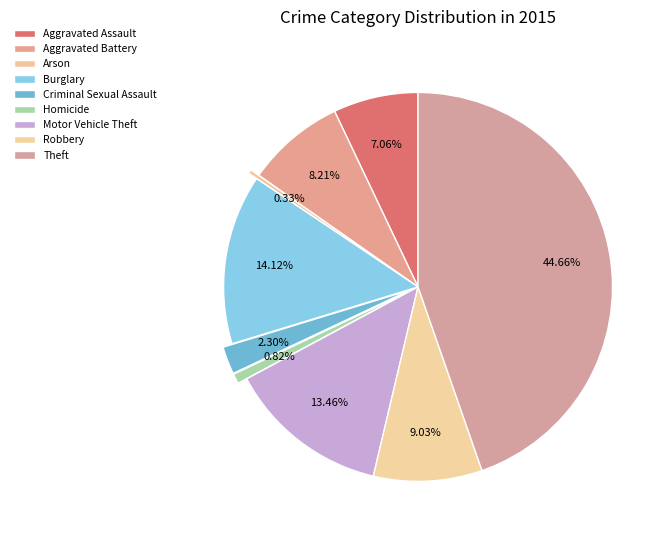

To the nearest percent, what is the combined percentage of Aggravated Battery and Homicide?

9%